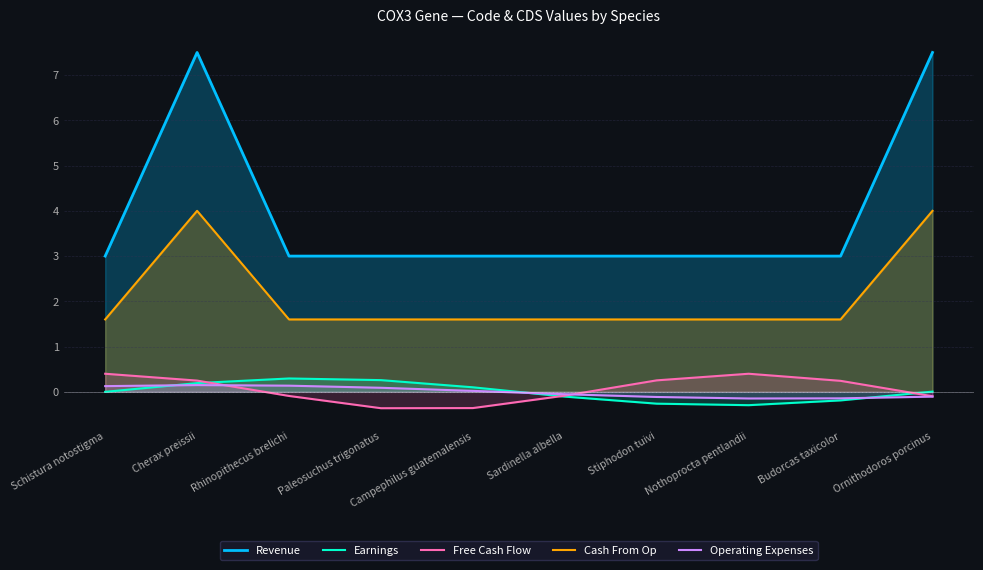

True or false: Earnings and Revenue intersect in this chart.

False